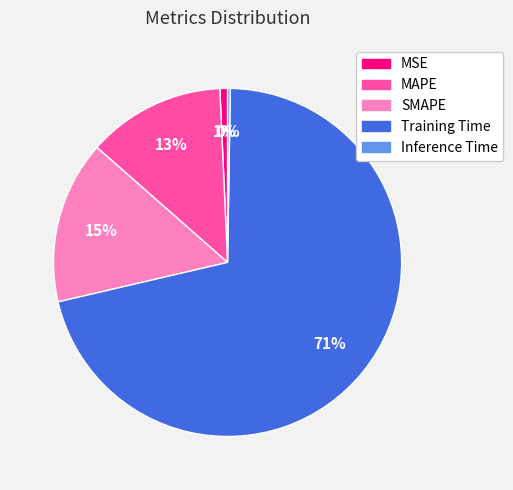

To the nearest percent, what is the average slice percentage?

20%